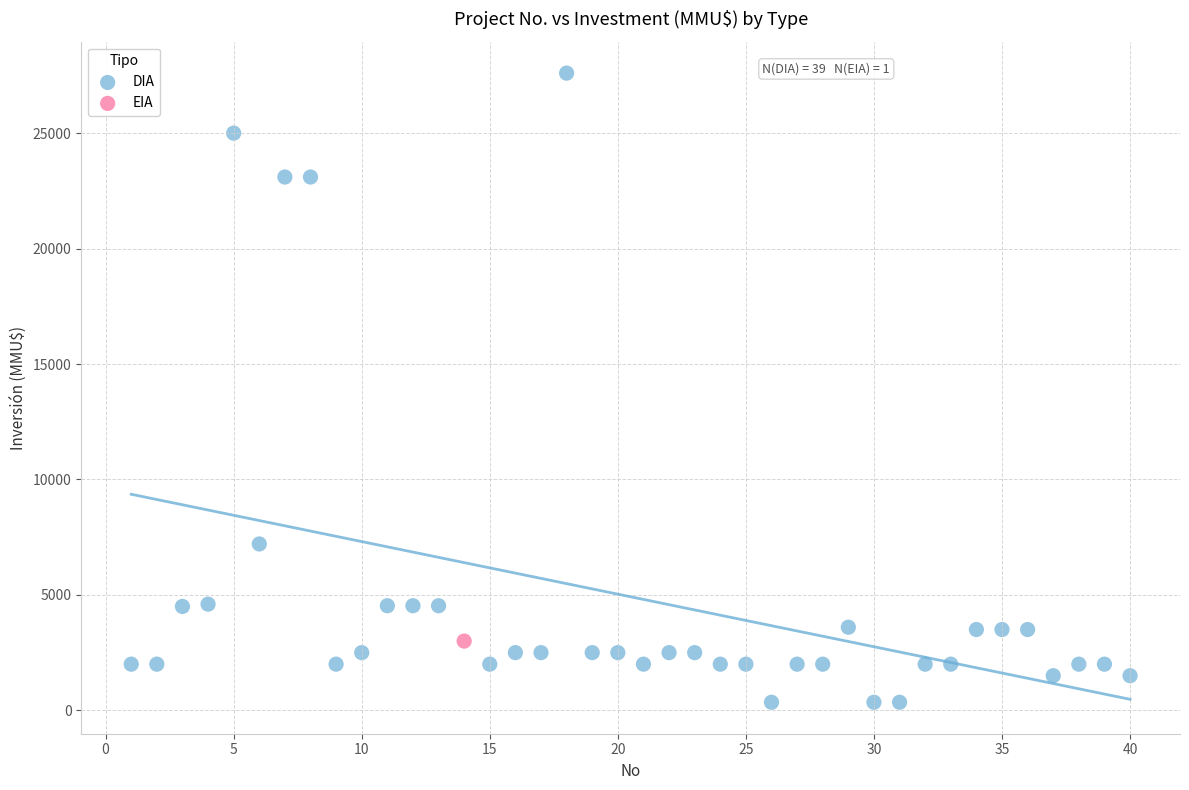

What are all the series names shown in the legend?

DIA, EIA